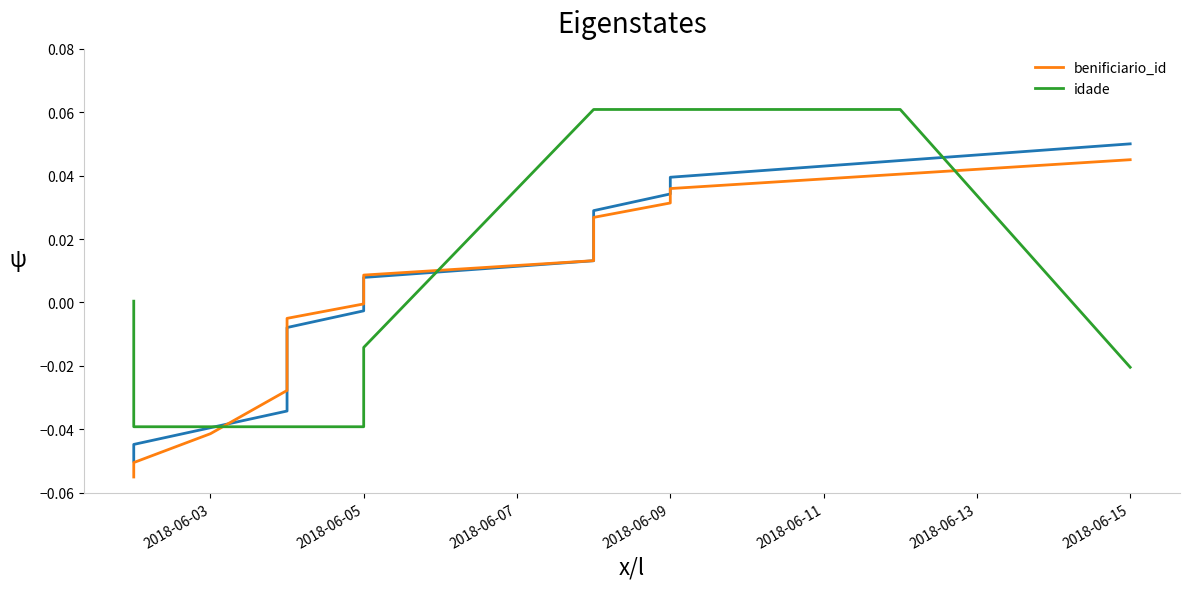

What is the difference between the maximum and second lowest values in the benificiario_id series?

0.1